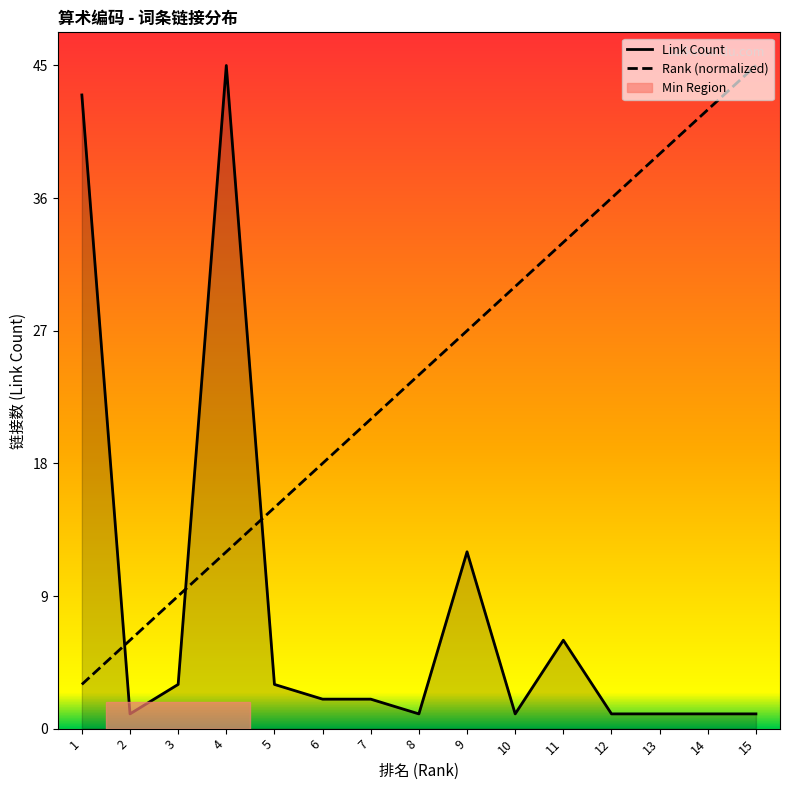

At which category is the sum across all series the highest?

4